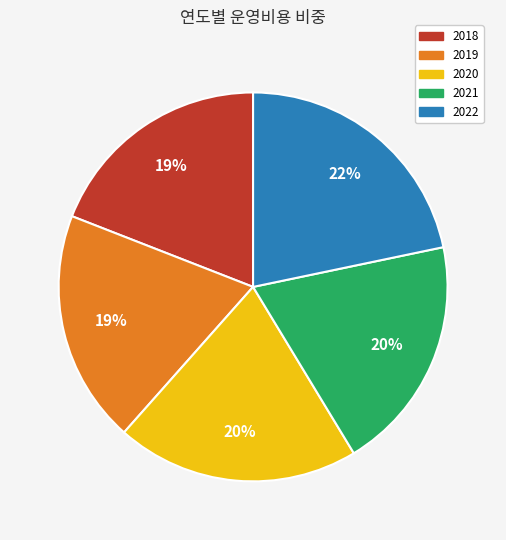

To the nearest percent, what is the average slice percentage?

20%